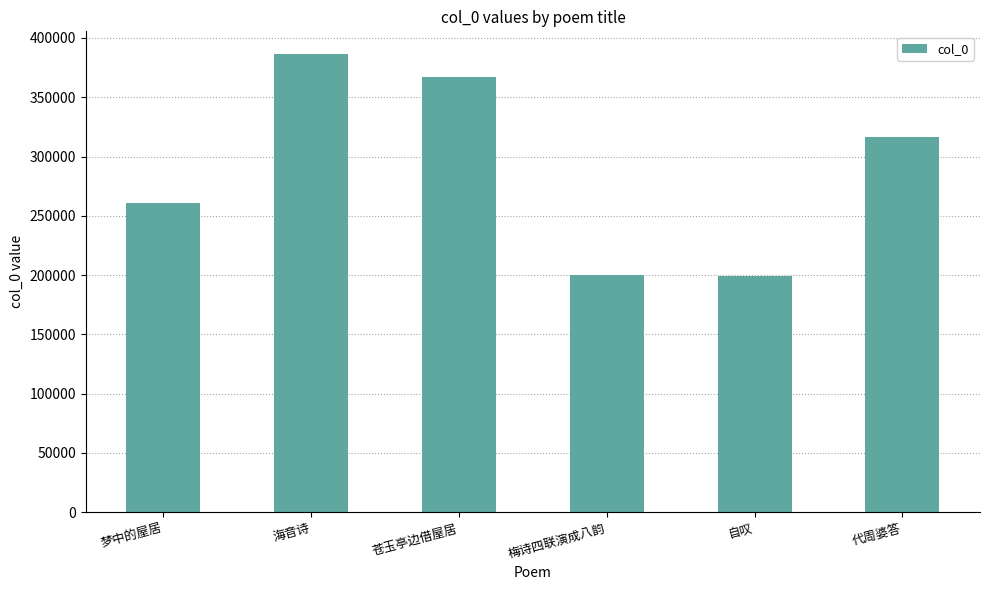

At which label is the value closest to 292785?

代周婆答